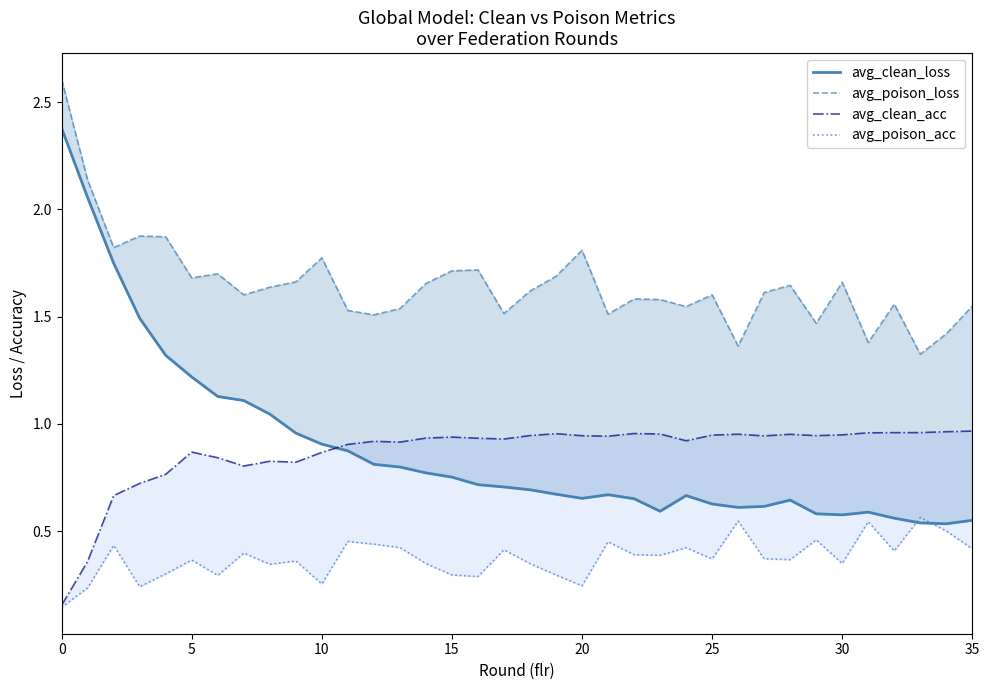

What value does the avg_clean_acc series have at 31?

1.0